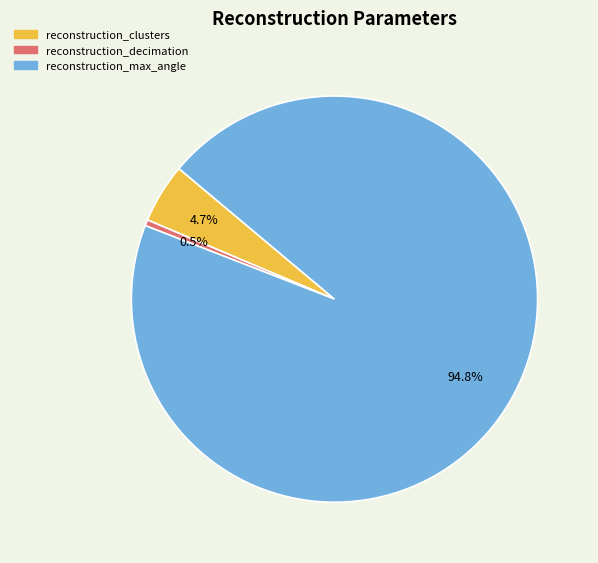

True or false: reconstruction_clusters accounts for 5% of the total.

True